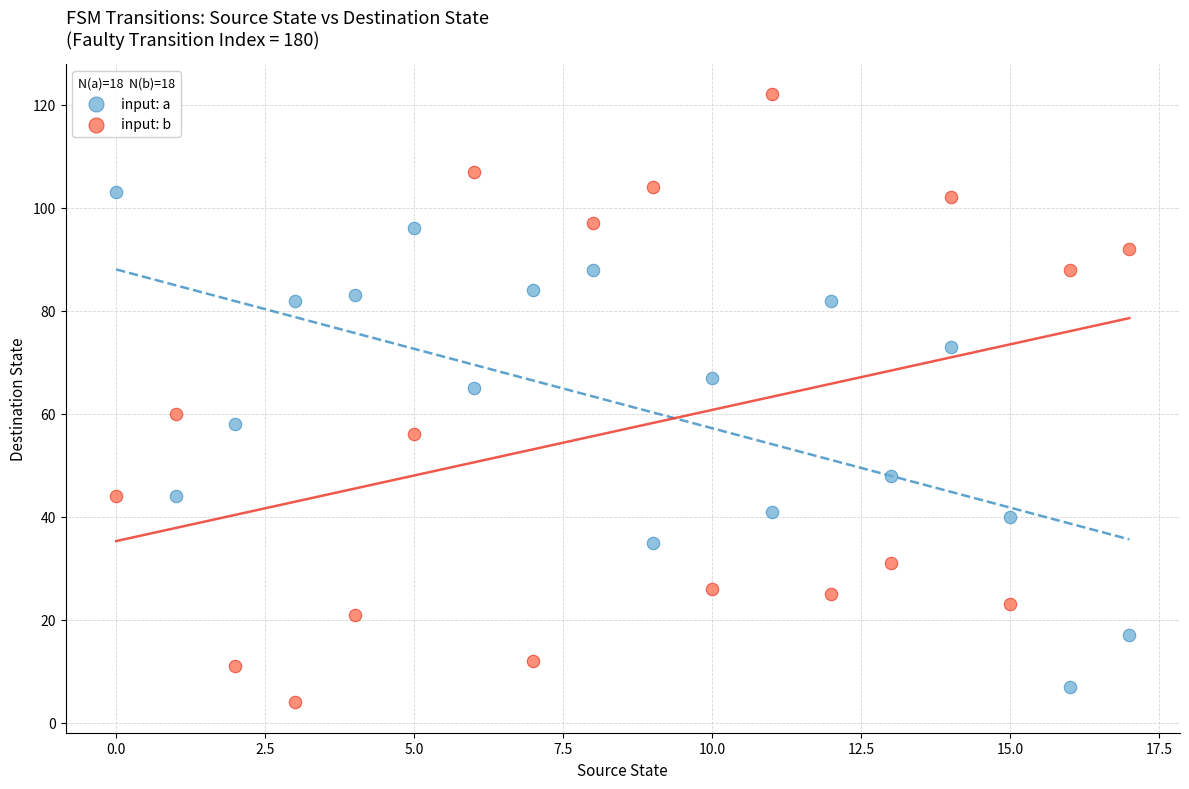

Which series contains the lowest Y value?

input: b